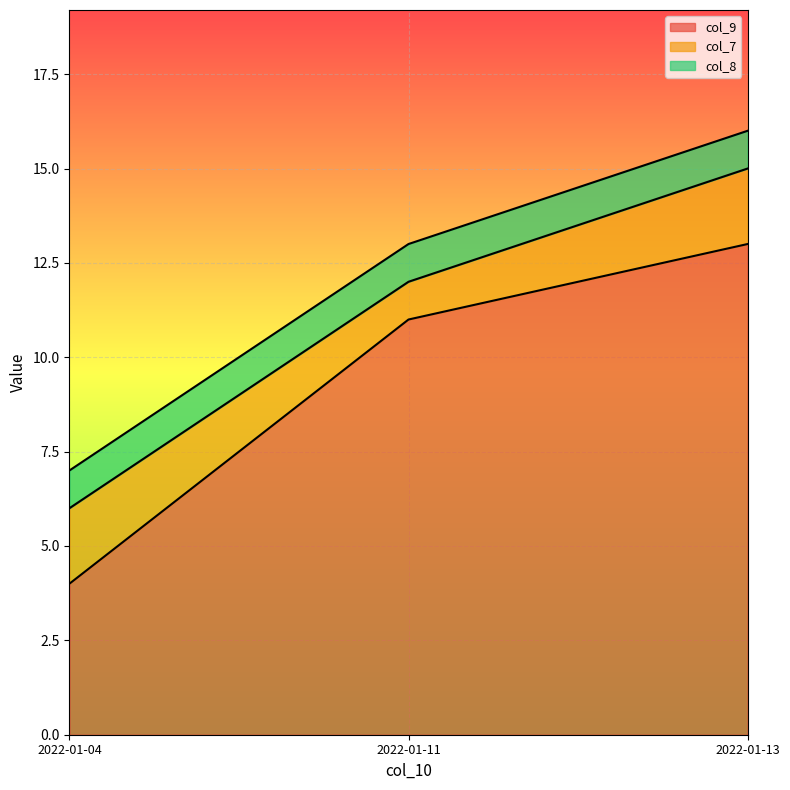

What is the value of the col_9 point at the 3rd from the left?

13